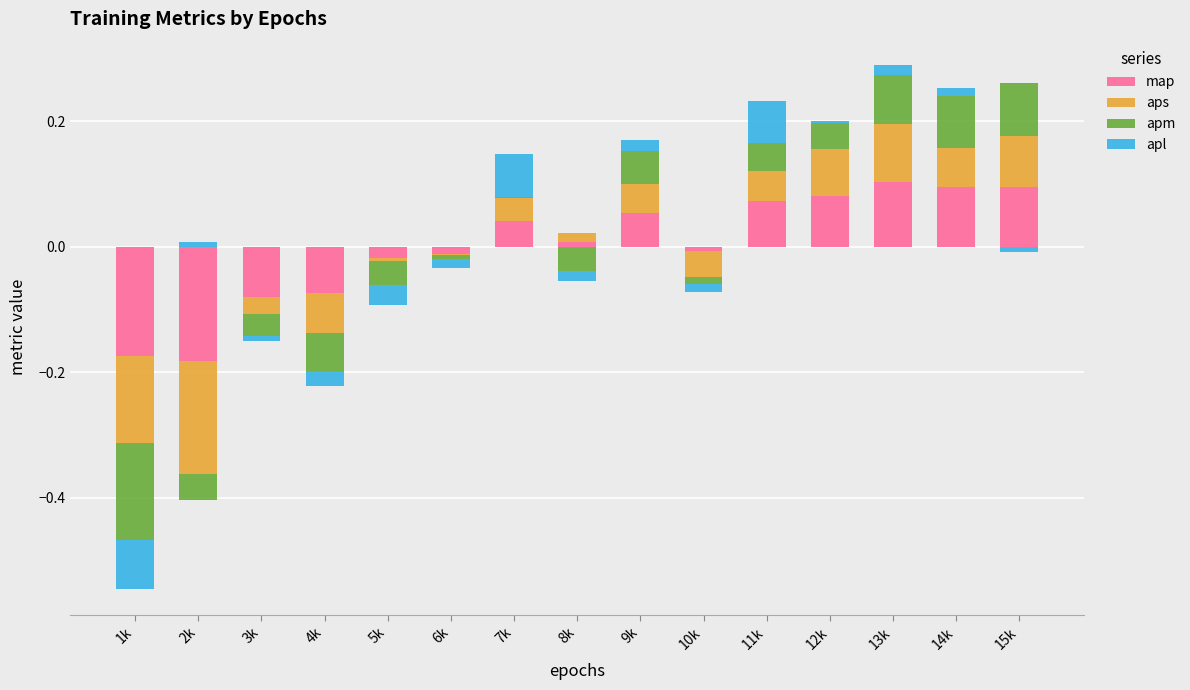

Is it true that apl equals 0.0 at 14k?

True